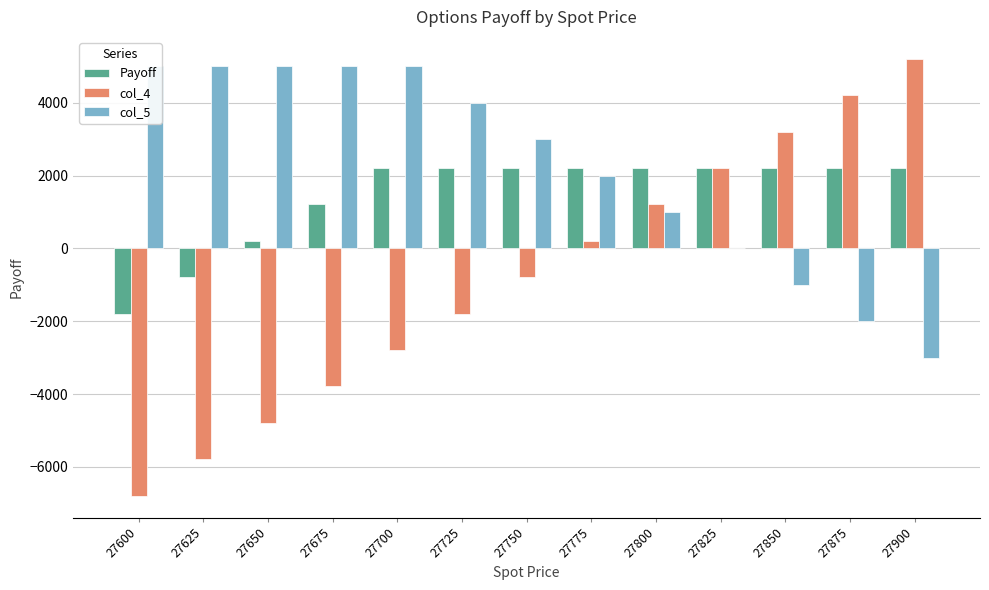

Rank the categories by Payoff value from lowest to highest.

27600, 27625, 27650, 27675, 27700, 27725, 27750, 27775, 27800, 27825, 27850, 27875, 27900